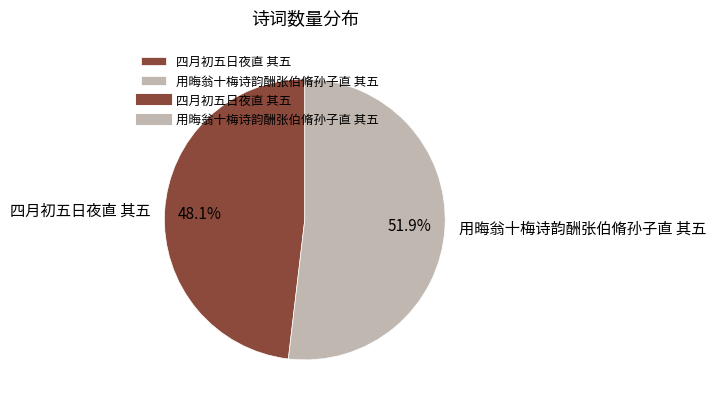

True or false: 四月初五日夜直 其五 accounts for 48% of the total.

True